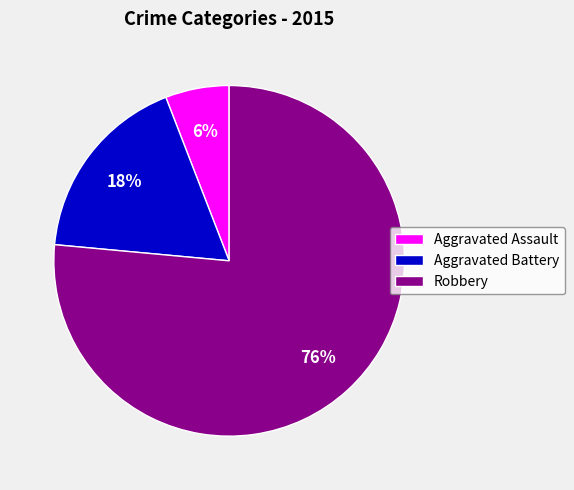

The Robbery slice represents 65% of the pie. True or false?

False